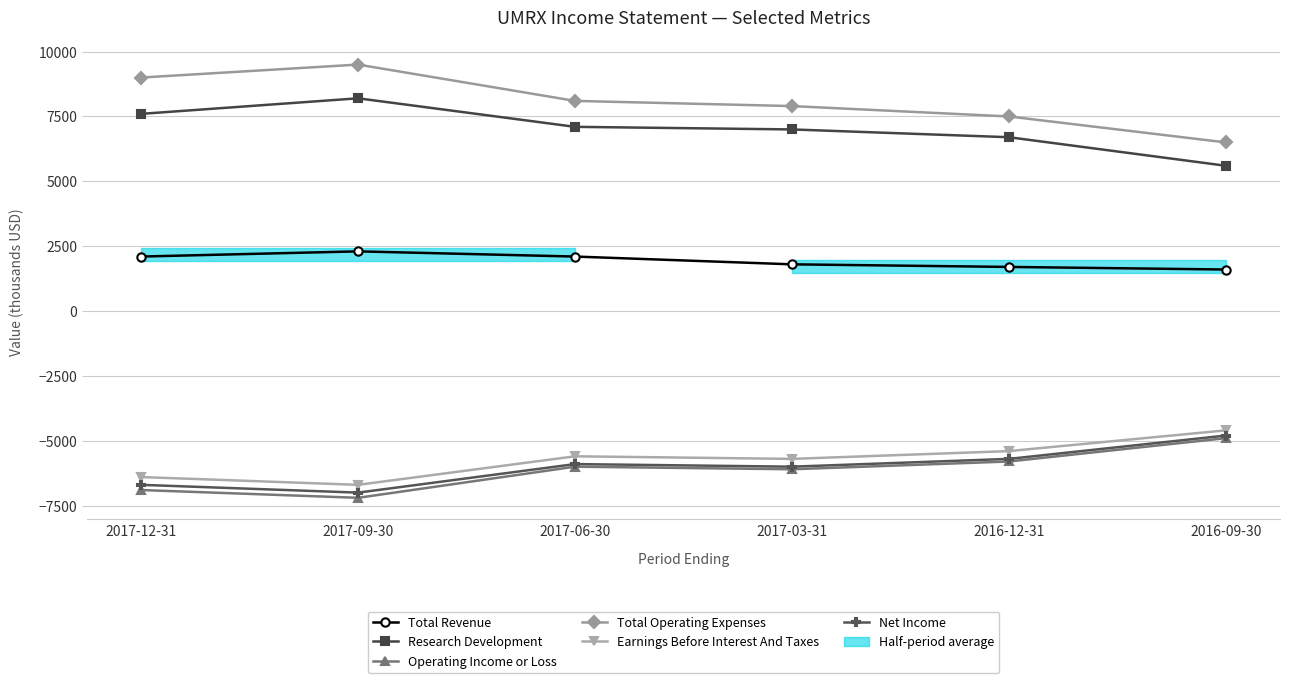

Which series changed the most between 2017-03-31 and 2016-09-30?

Research Development